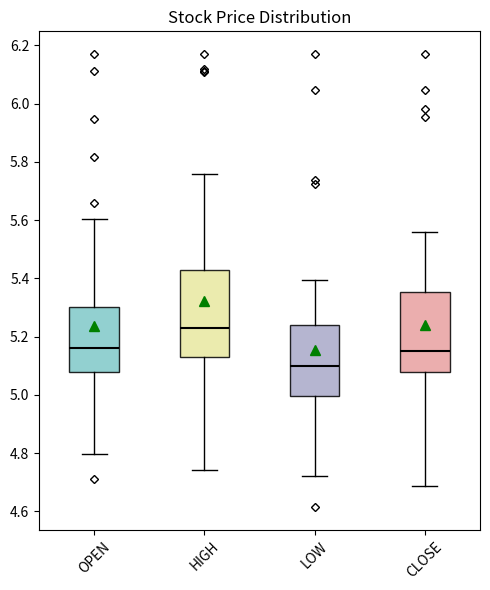

Where is the lower edge of the box for HIGH on the y-axis? The values are not printed on the chart, so give them approximately, as read against the axis.

5.12